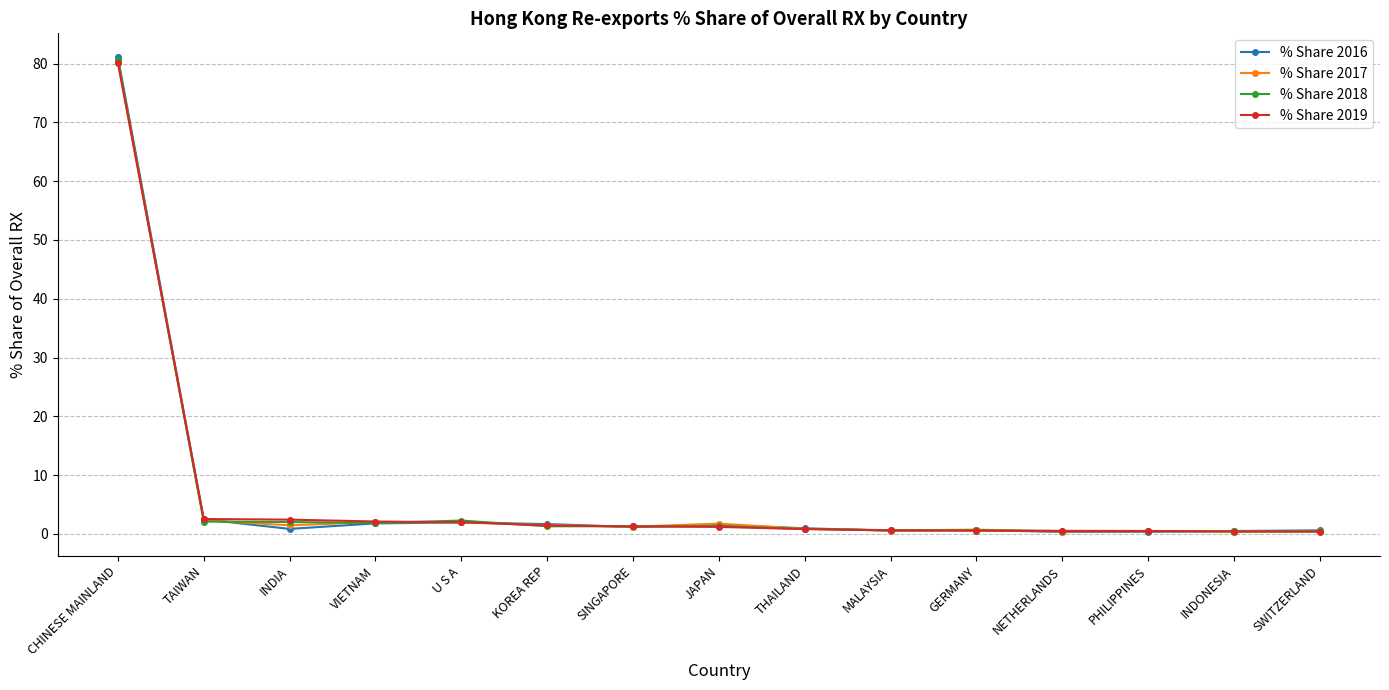

What is the label of the 1st point from the right?

SWITZERLAND